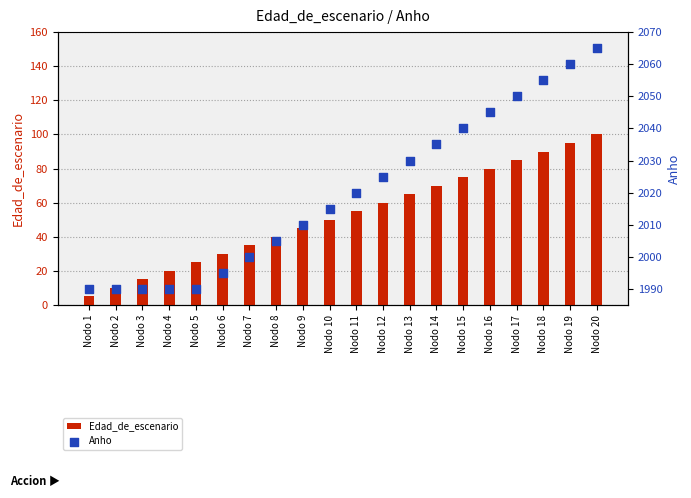

Which series has the largest total across all categories?

Anho